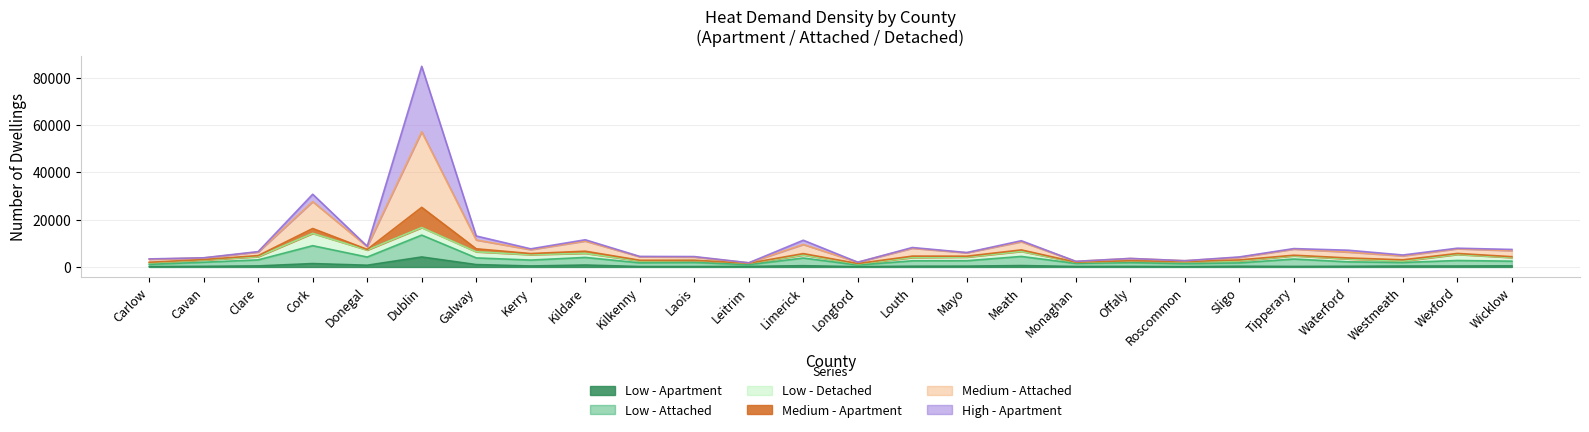

At which category is the sum across all series the highest?

Dublin